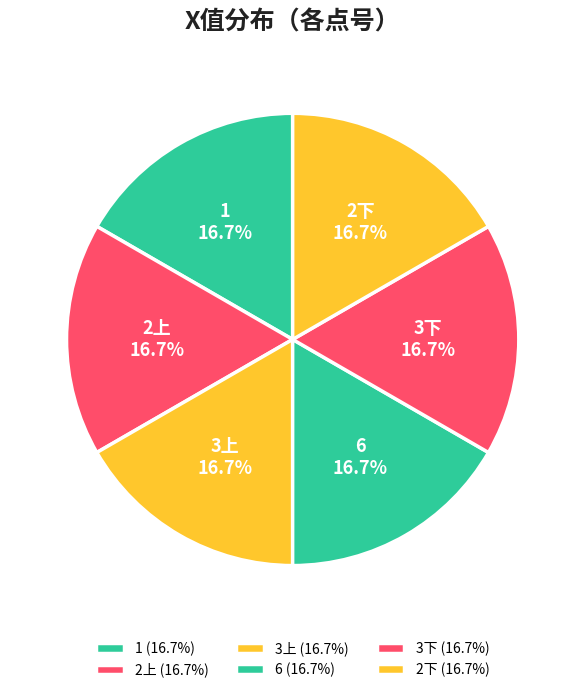

What is the total percentage of 3上 and 6?

33.3%